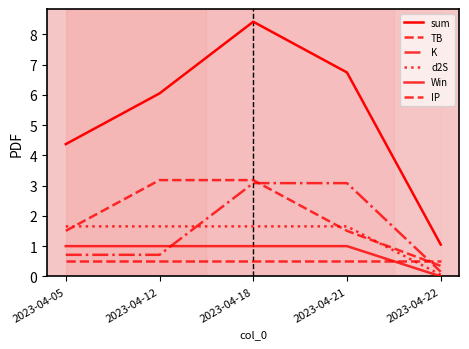

How many lines are shown in the chart?

6